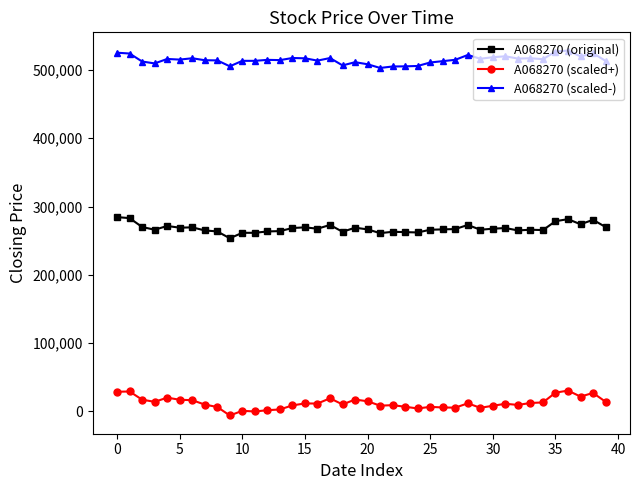

What is the minimum value for A068270 (original)?

253500.0